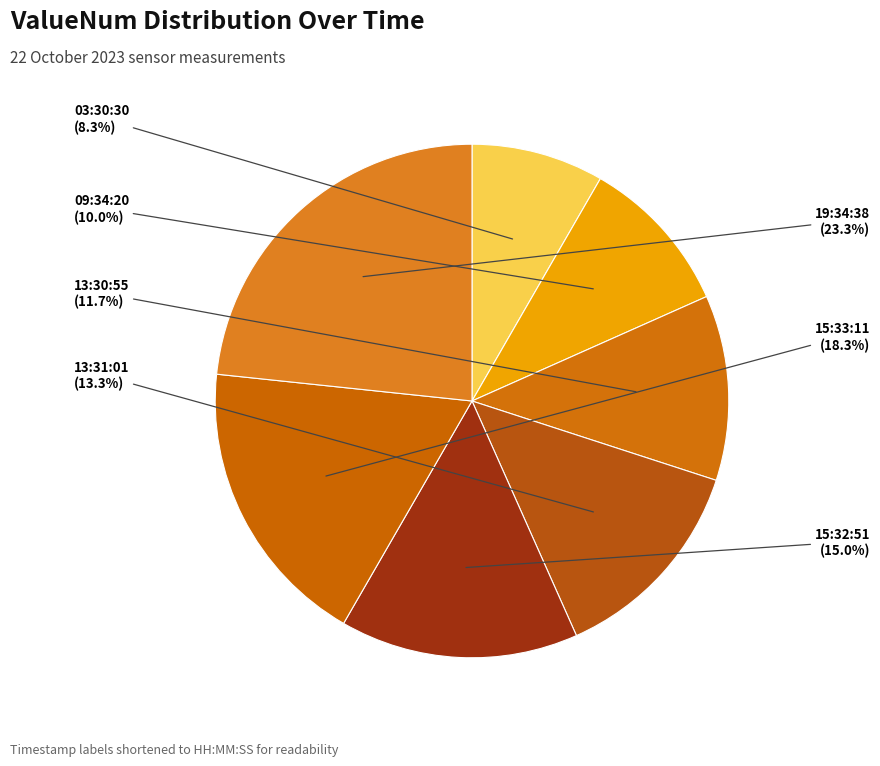

What portion of the pie excludes 15:33:11?

81.7%